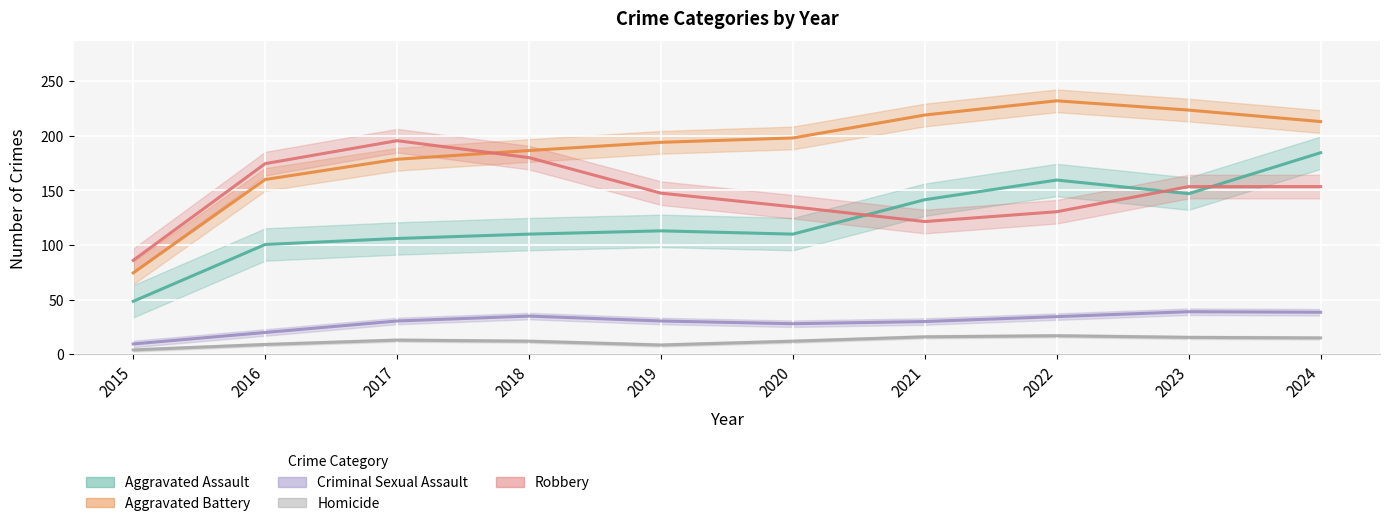

Reading left to right, transcribe all the data shown in this chart.

Aggravated Assault: 48.5	100.5	106.0	110.0	113.0	110.0	141.5	159.5	147.0	184.5
Aggravated Battery: 74.5	160.0	178.5	186.5	194.0	198.0	219.0	232.0	223.5	213.0
Criminal Sexual Assault: 9.5	20.0	30.5	35.0	30.5	28.0	30.0	34.5	39.0	38.5
Homicide: 4.0	9.0	13.0	12.0	8.5	12.0	16.0	17.0	15.5	15.0
Robbery: 86.0	174.5	195.5	180.0	147.5	135.0	121.5	130.5	153.5	153.5